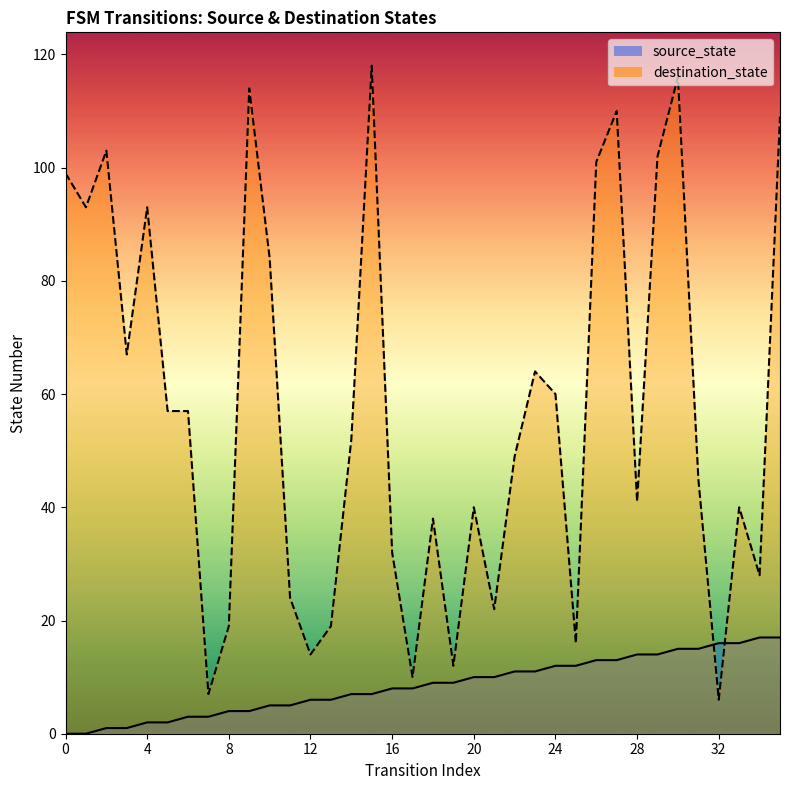

At which category does destination_state reach its first local valley?

1